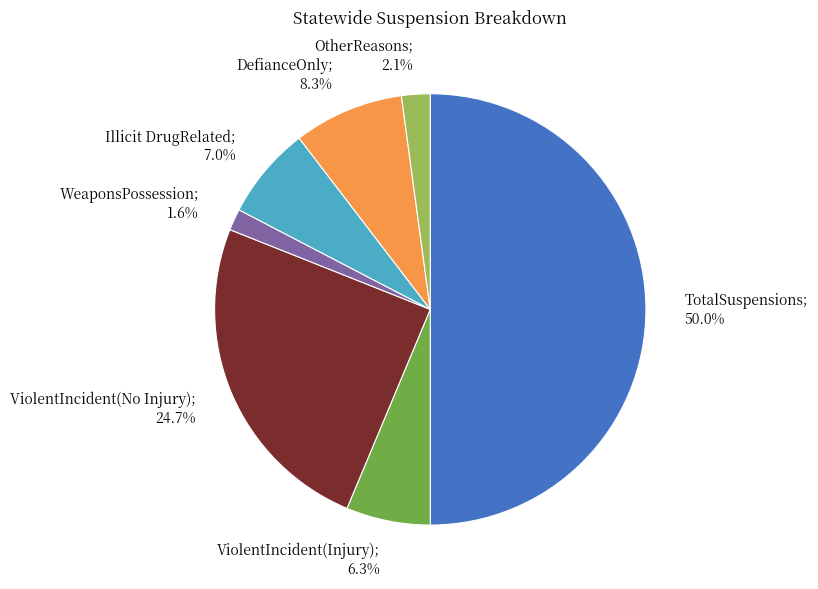

To the nearest percent, what is the average slice percentage?

14%